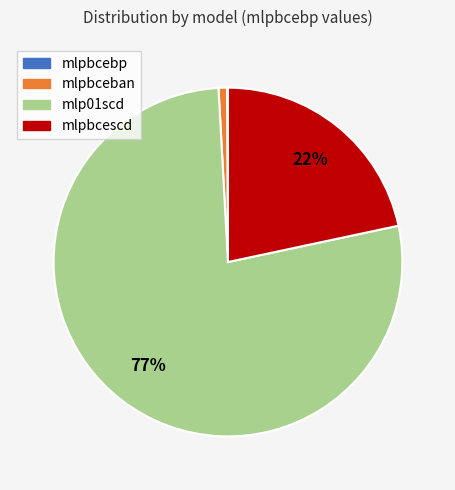

Which slice is the largest?

mlp01scd